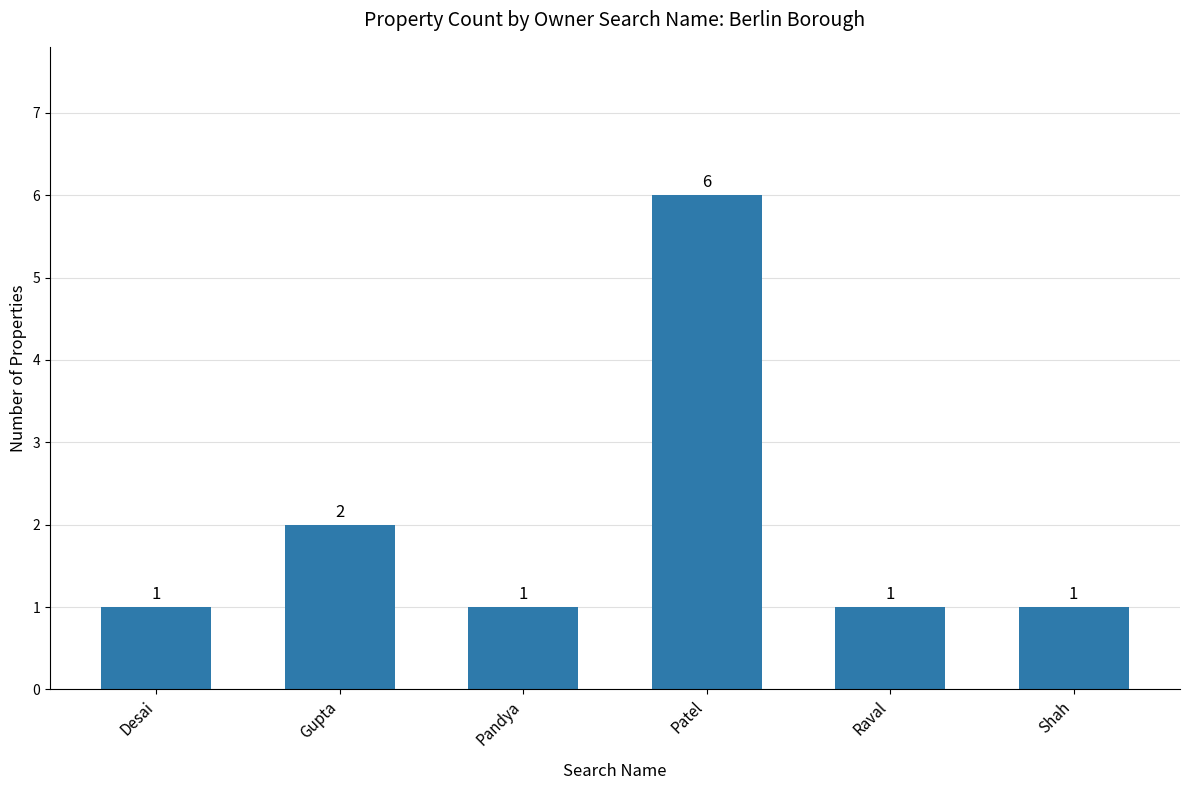

What is the label of the 5th bar from the right?

Gupta